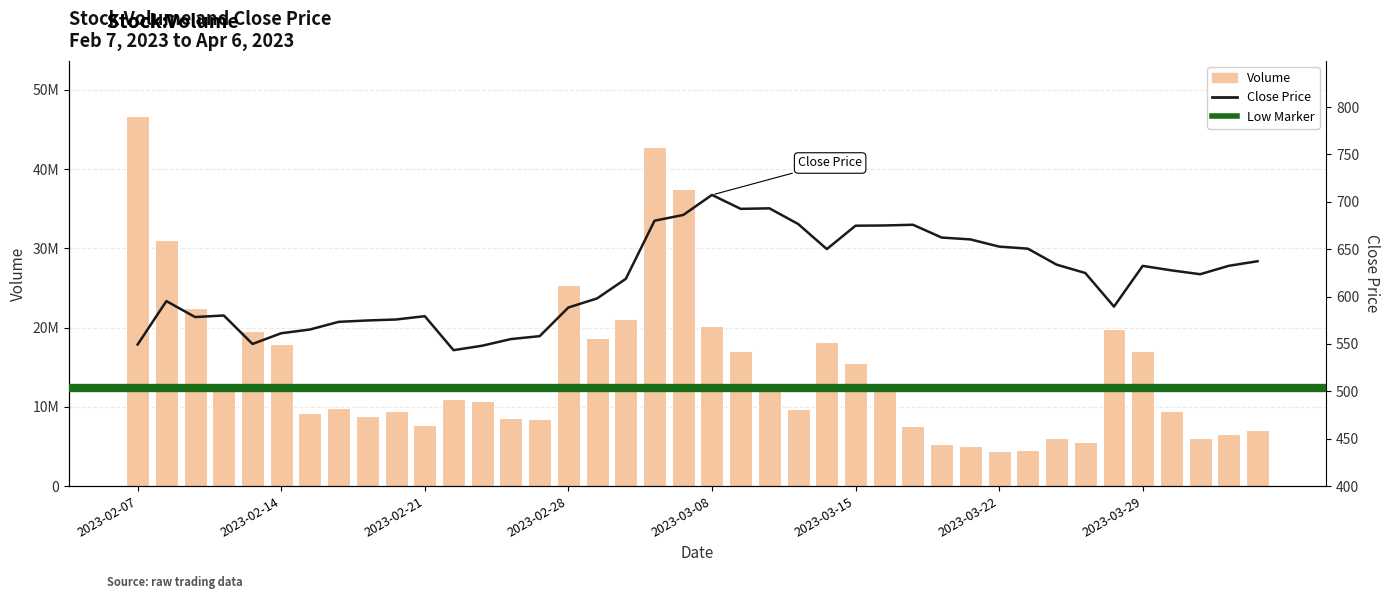

Reading left to right, list all the values displayed in this chart.

Volume: 46650736.0	31111885.0	22494005.0	12527188.0	19528545.0	17976429.0	9259895.0	9909820.0	8880620.0	9507162.0	7702230.0	10994235.0	10711597.0	8631548.0	8484384.0	25360275.0	18661166.0	21080489.0	42832968.0	37435406.0	20232587.0	17041388.0	12138642.0	9693337.0	18147337.0	15514873.0	12992236.0	7625895.0	5250369.0	5011027.0	4457720.0	4491324.0	6072701.0	5621870.0	19860622.0	17057169.0	9466910.0	6072184.0	6622367.0	7094042.0
Close: 549.5	595.2	578.4	580.0	550.0	561.3	565.2	573.4	574.8	575.8	579.3	543.5	548.2	555.2	558.2	588.5	598.1	618.7	680.1	686.1	707.3	692.6	693.1	676.6	650.1	674.8	675.1	675.8	662.3	660.4	652.8	650.6	633.7	624.9	589.4	632.4	627.7	623.6	632.5	637.3